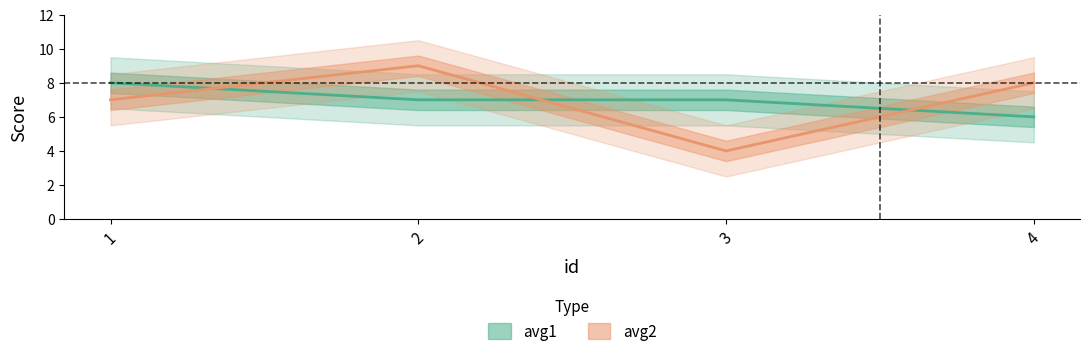

At which label does avg2 first exceed 8?

2